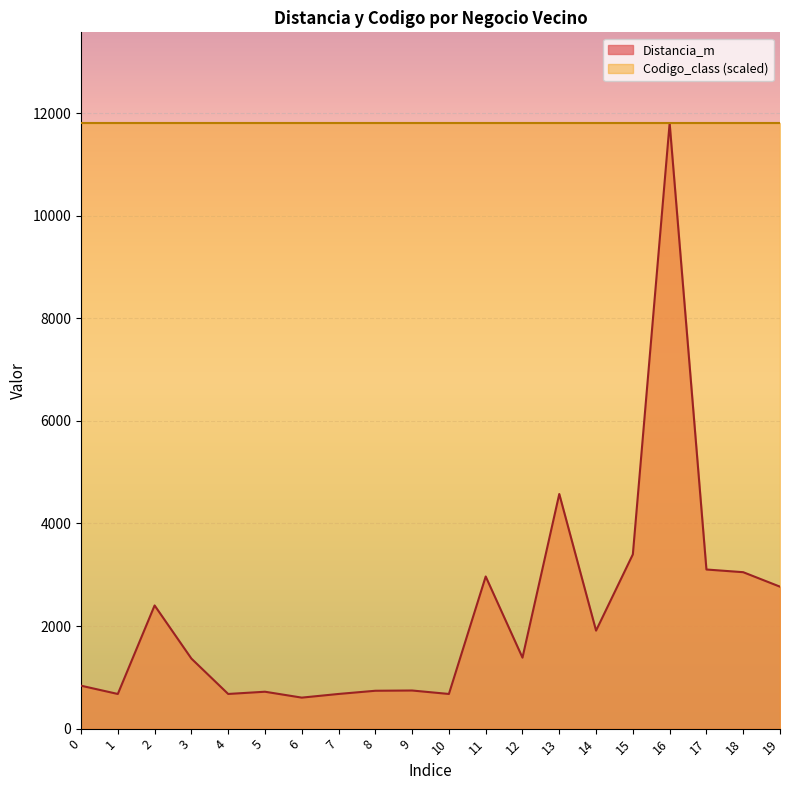

List the labels in order of value, smallest first.

6, 1, 10, 4, 7, 5, 8, 9, 0, 3, 12, 14, 2, 19, 11, 18, 17, 15, 13, 16